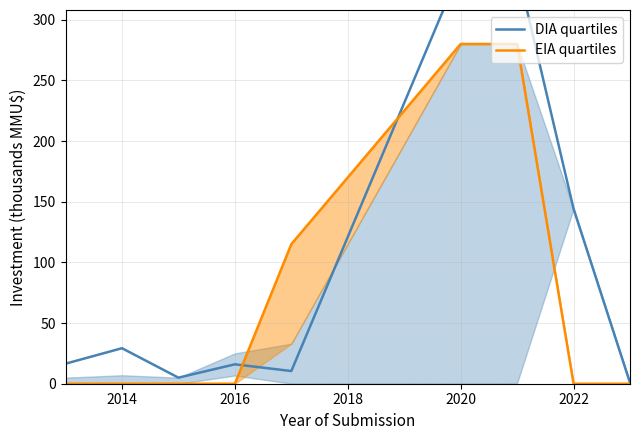

The EIA quartiles series shows 127 at 2020. True or false?

False